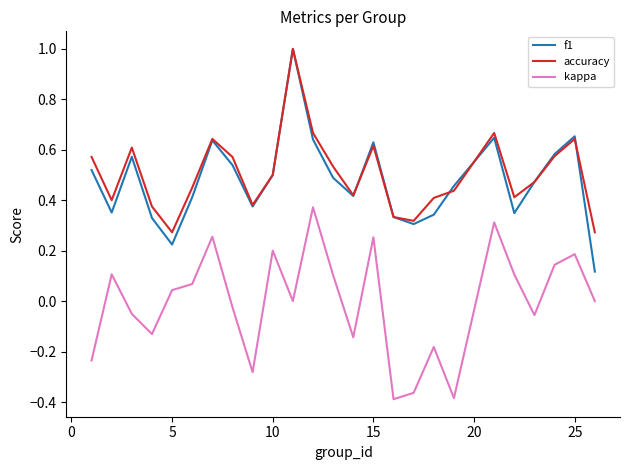

Which series has the largest range (max minus min)?

f1